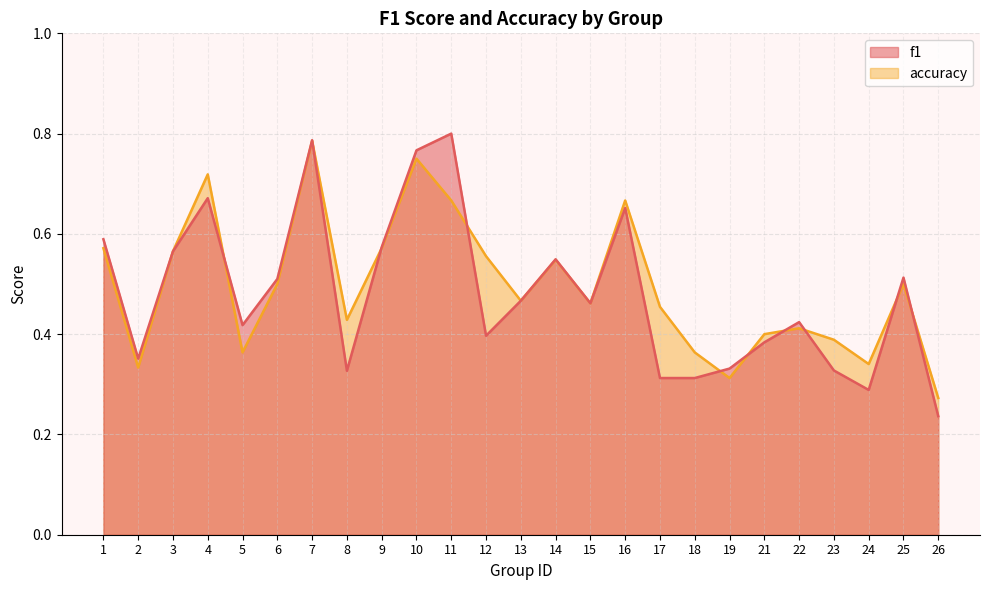

Is it true that accuracy equals 0.4 at 22?

True